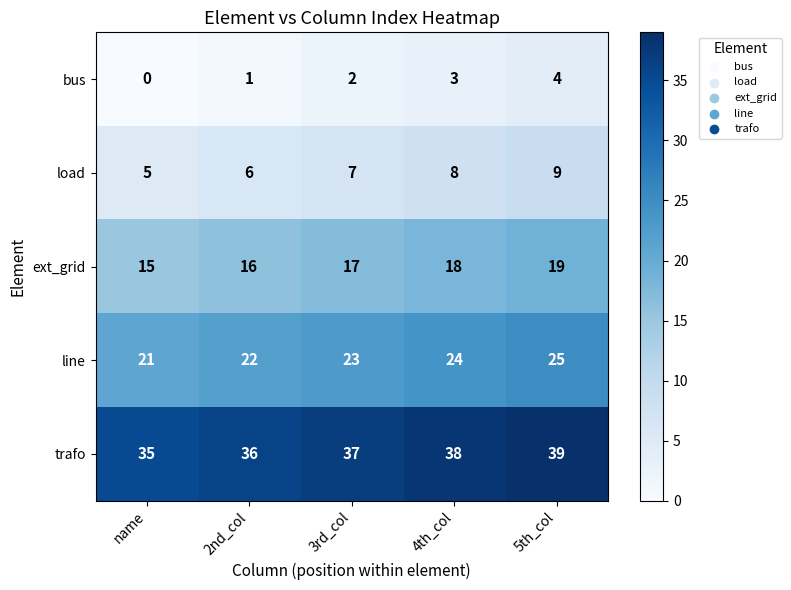

The value of load at 2nd_col is 6. True or false?

True